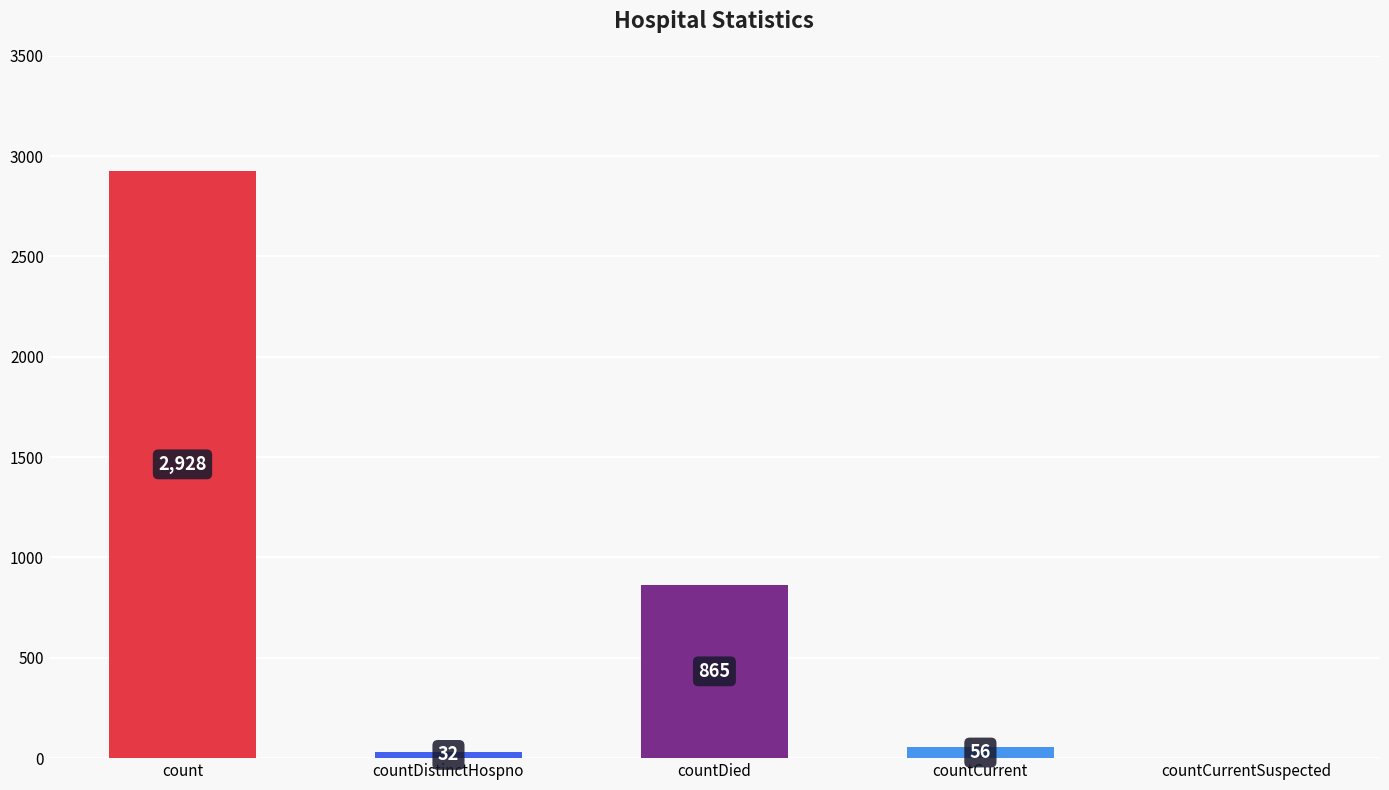

What is the ratio of the value at countDied to the value at countCurrent?

15.4